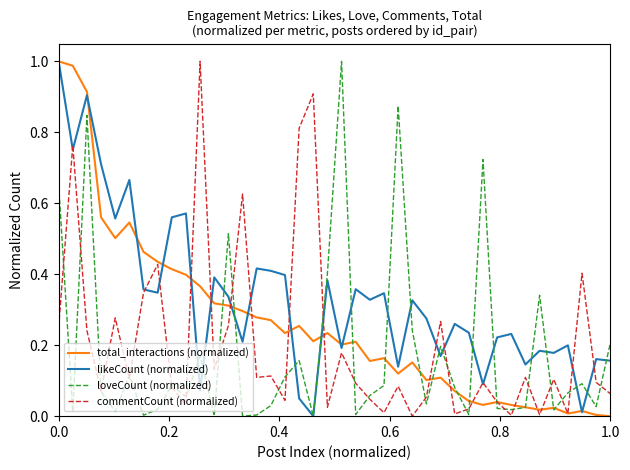

Which series has the largest total across all categories?

likeCount (normalized)